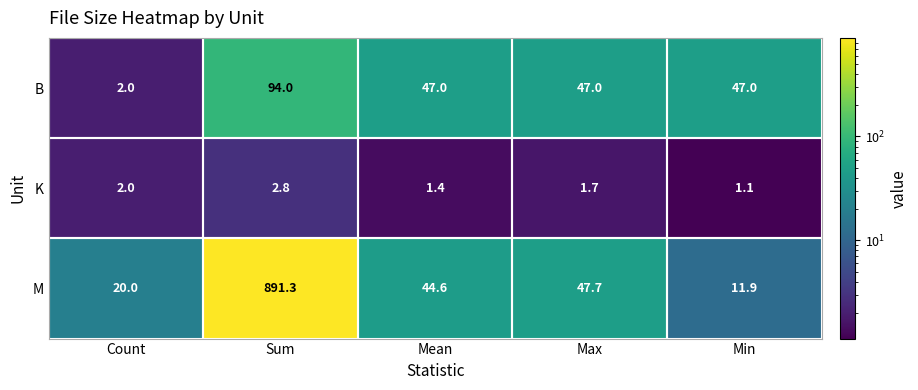

At which category does the chart reach its minimum across all series?

Min